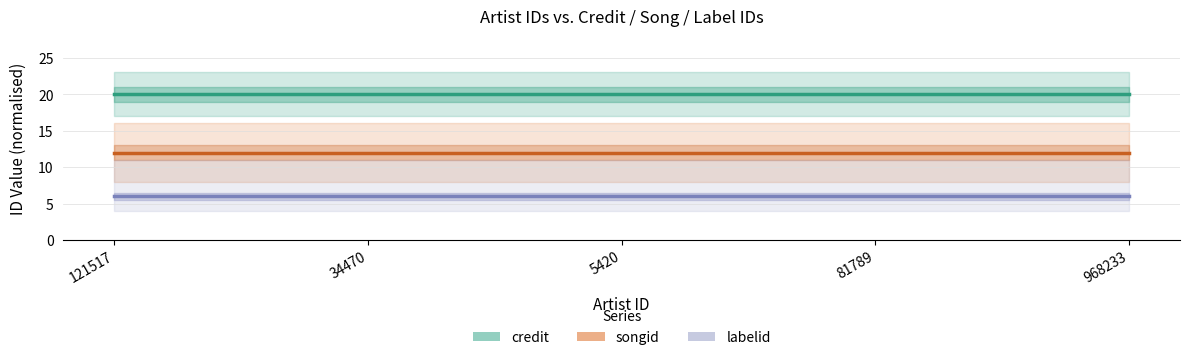

What is the maximum value shown in the chart?

20